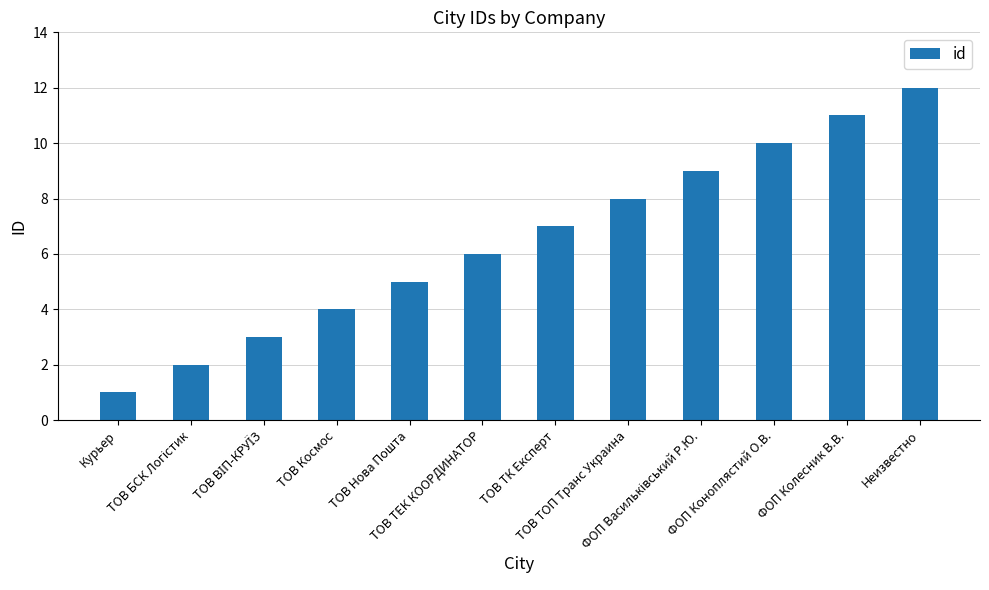

How many bars are there in total?

12